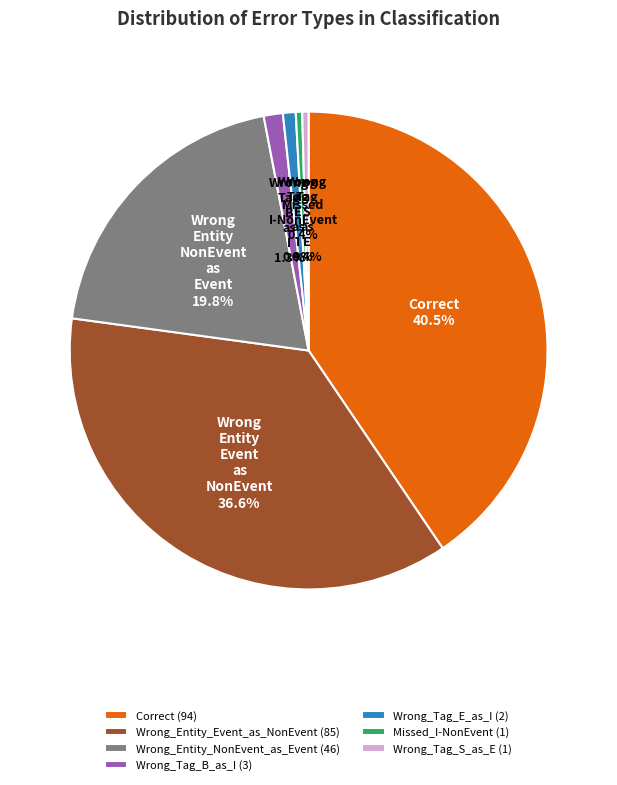

Does any single category account for the majority?

No